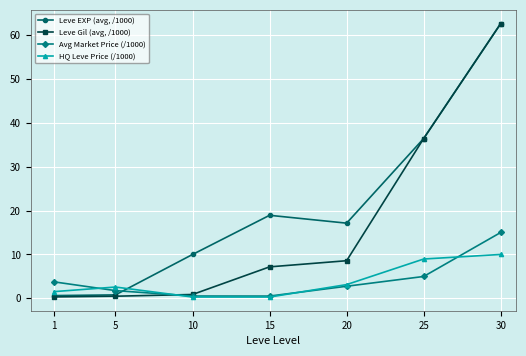

What is the difference between the maximum and minimum values in the Avg Market Price (/1000) series?

14.5